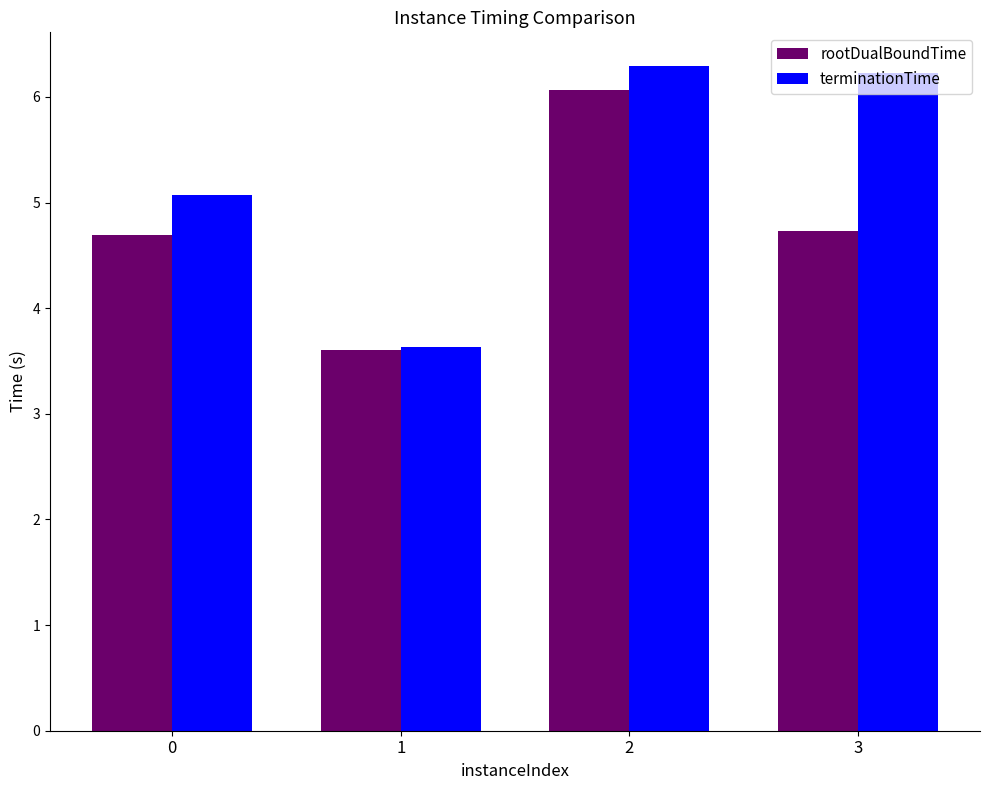

Which series has the widest spread of values?

terminationTime